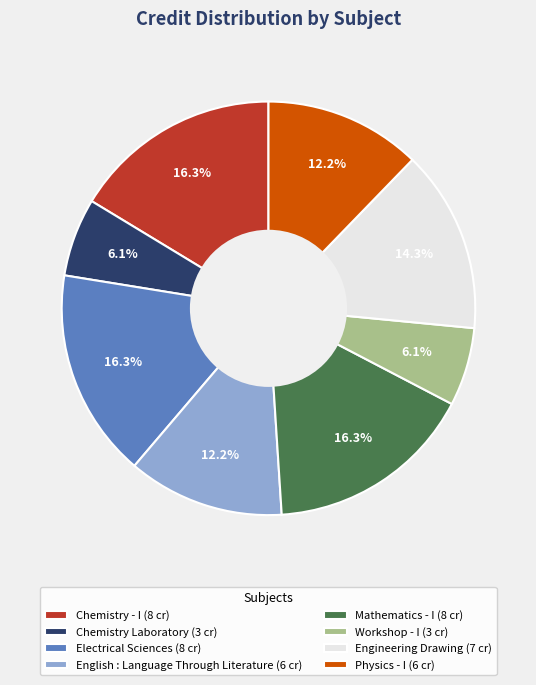

What percentage is NOT represented by Chemistry - I?

83.7%